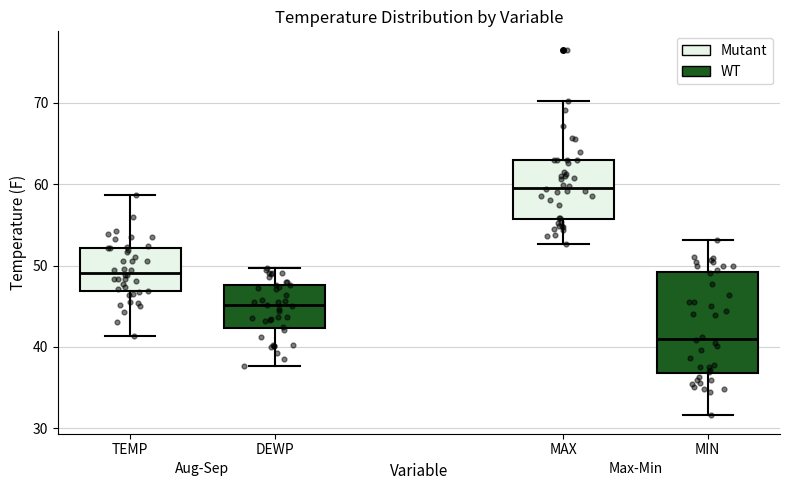

Which box's median line is the lowest?

MIN